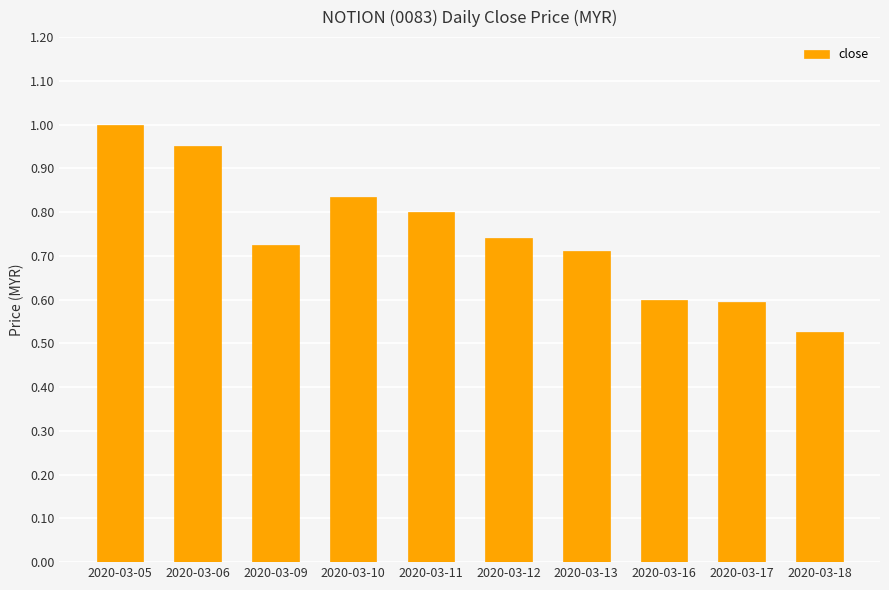

Is it true that the value at 2020-03-09 is 0.7?

True